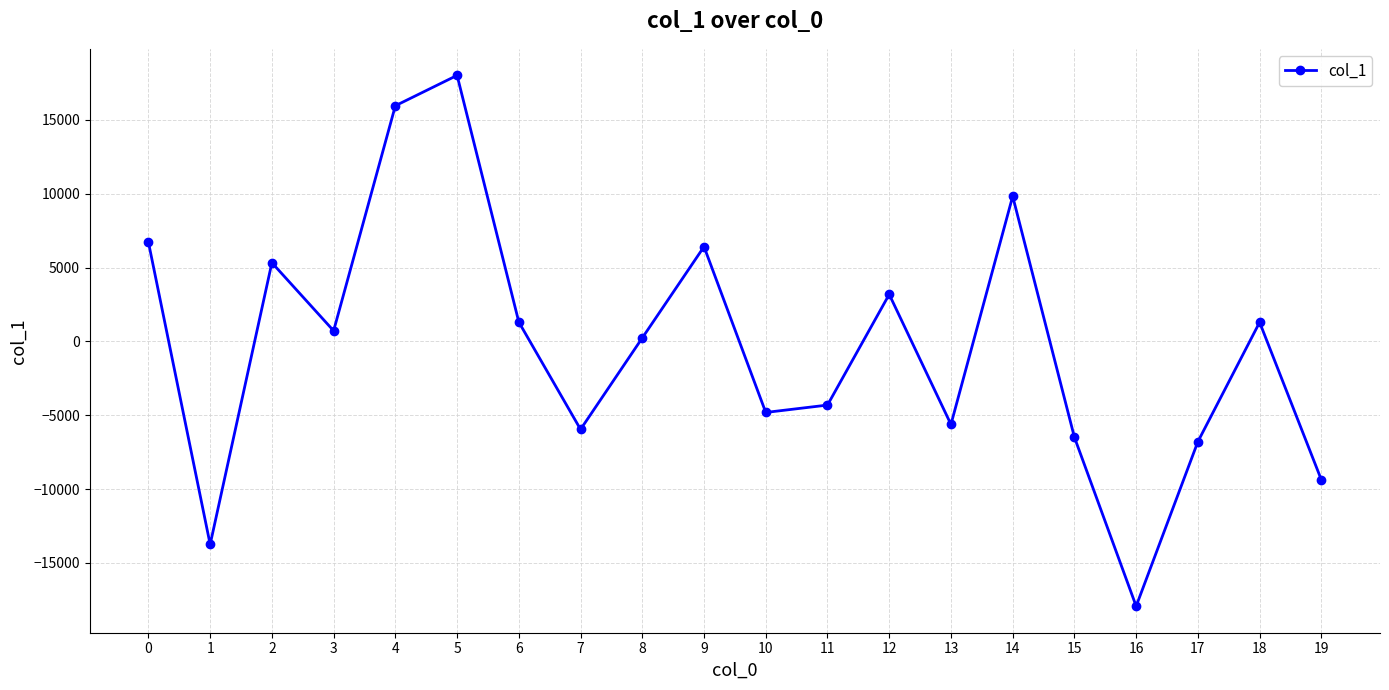

What is the value of the 16th point from the left?

-6494.8